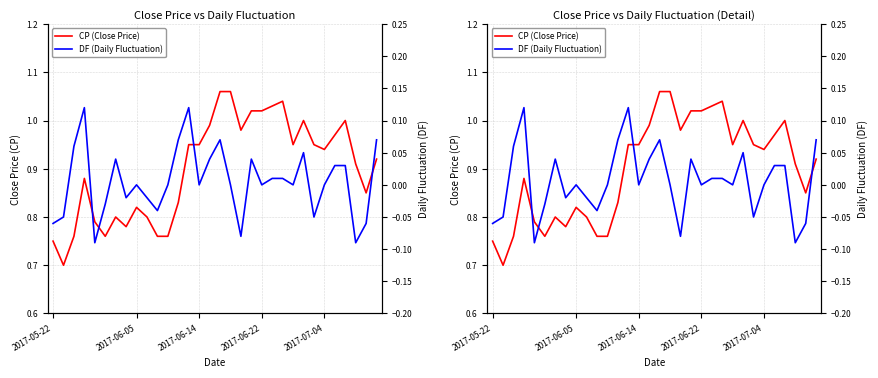

How many interior local valleys does the DF (Daily Fluctuation) series have?

9